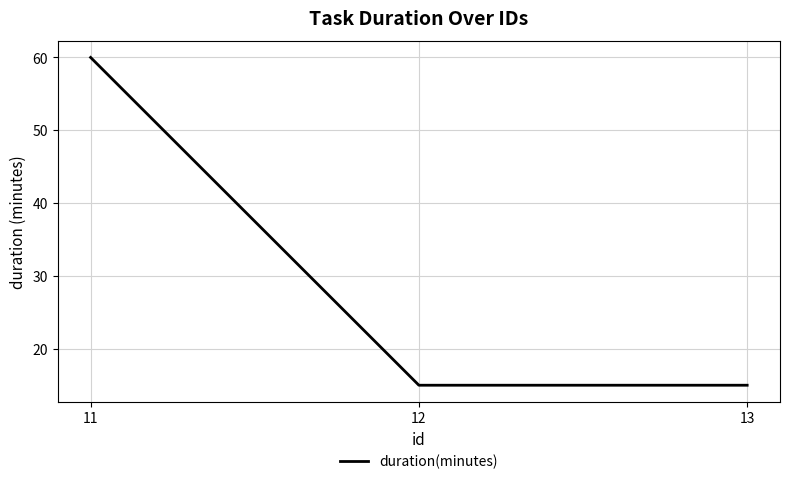

Reading right to left, what are all the values shown in this chart?

13=15	12=15	11=60